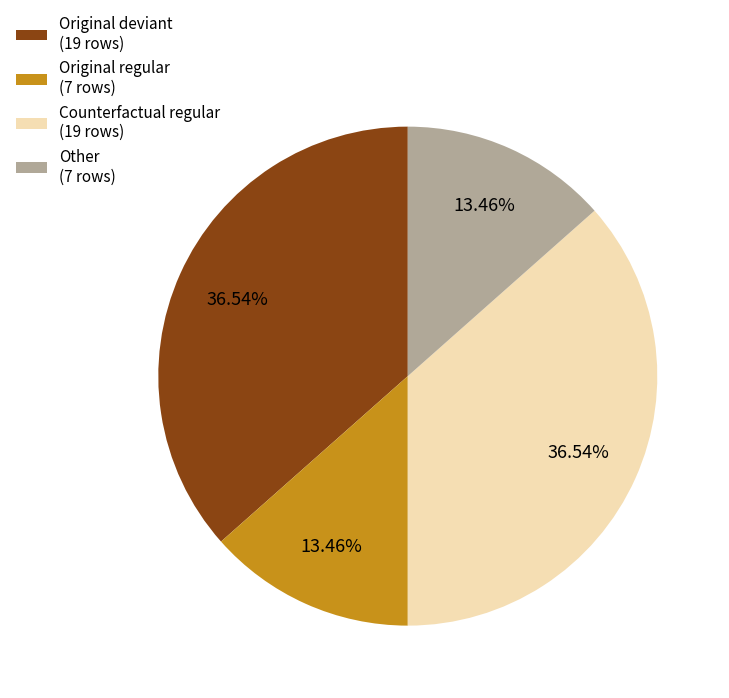

Count the number of slices in the pie.

4